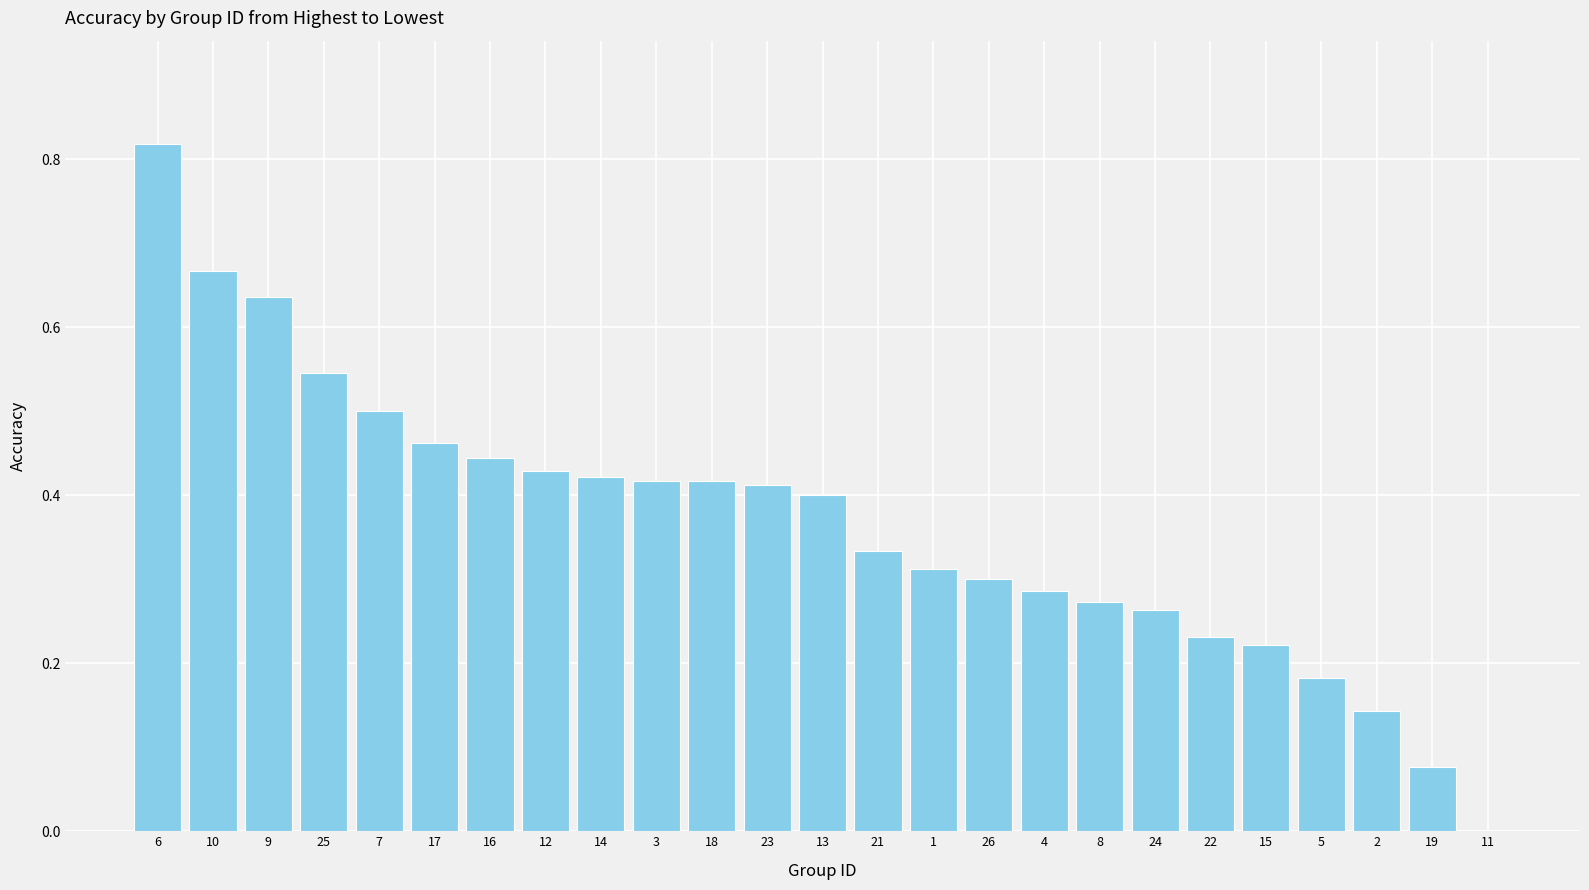

Is it true that the value at 21 is 0.5?

False